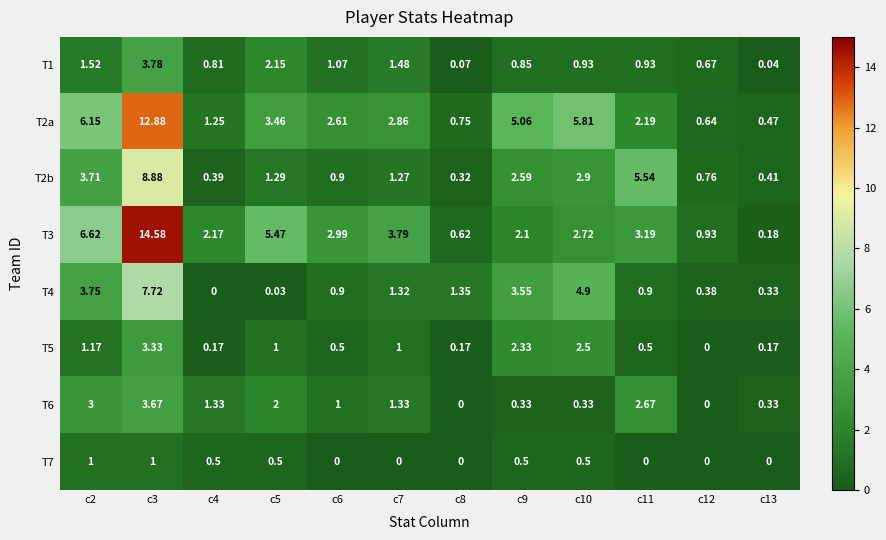

Is the value of T4 at c2 greater than the value of T1 at c3?

No